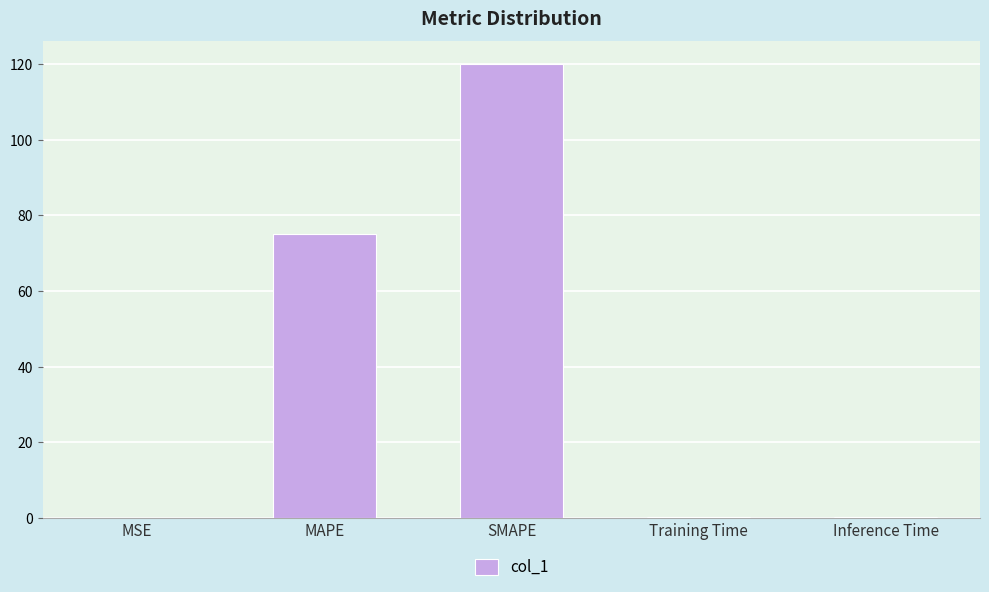

The value at MAPE is 23.2. True or false?

False